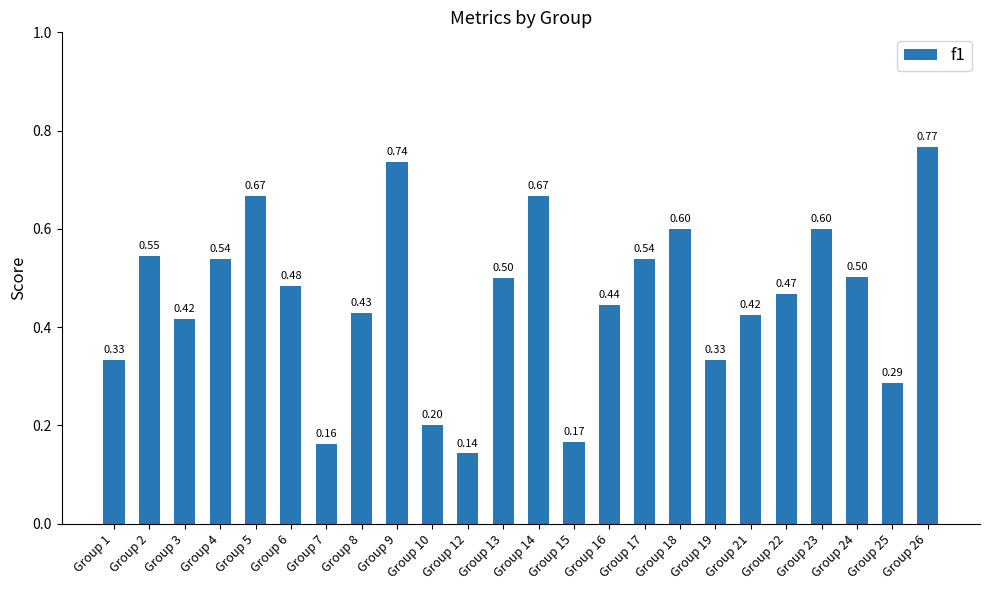

What is the average value?

0.5